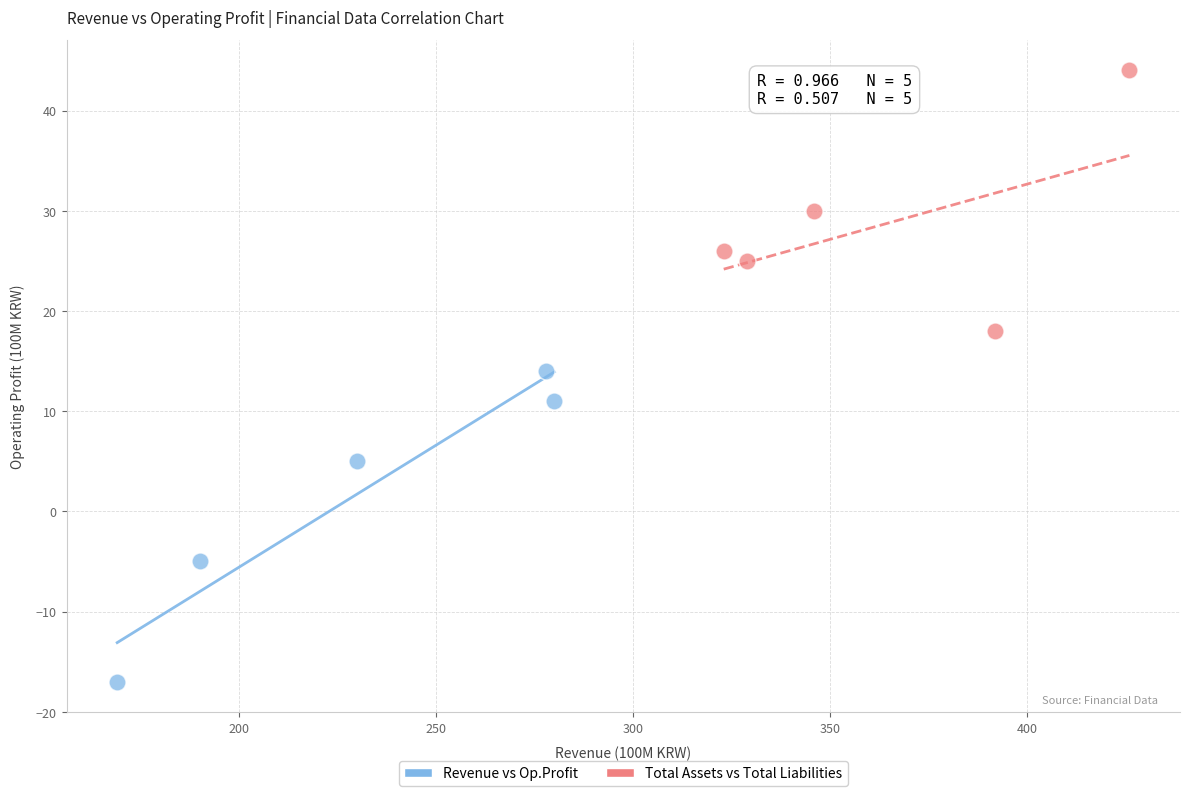

Which series reaches the maximum Y coordinate?

Total Assets vs Total Liabilities